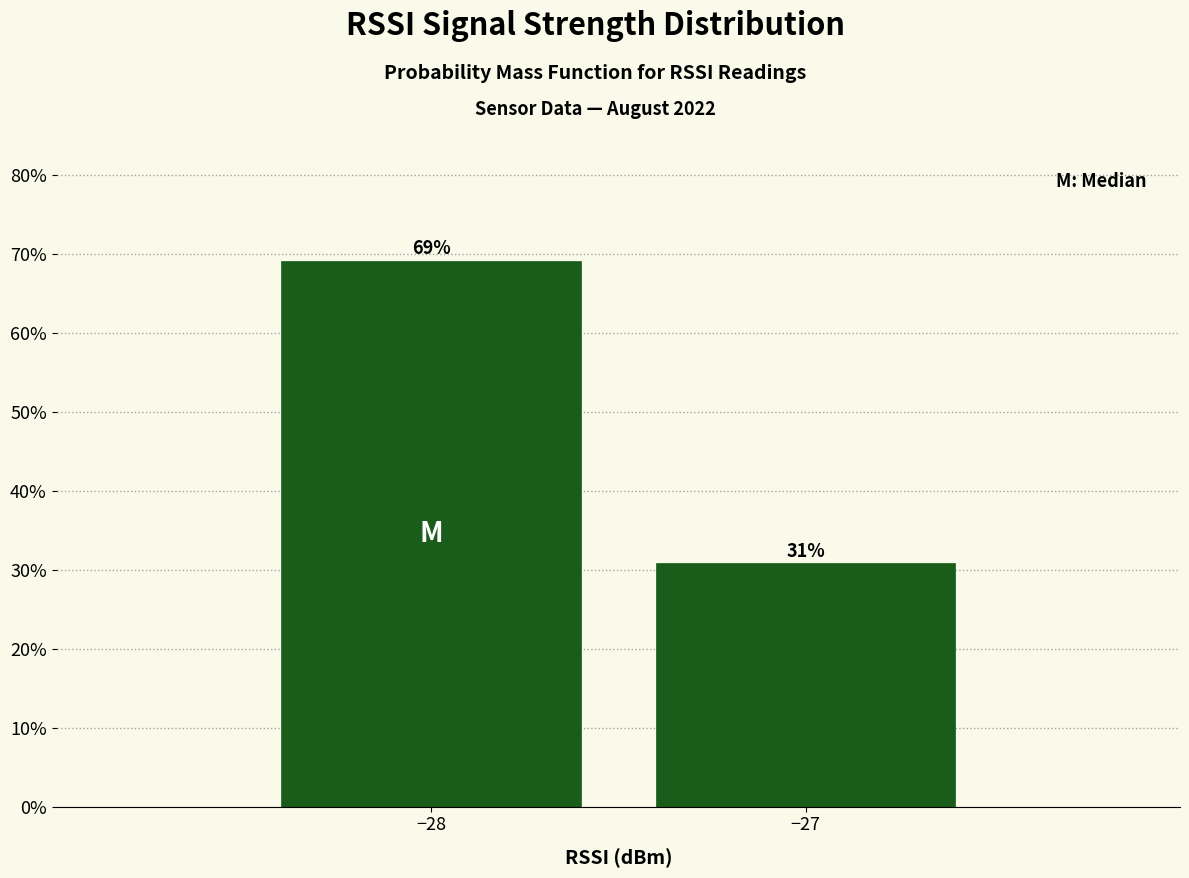

Approximately how many times larger is the value at −28 compared to −27?

2.2